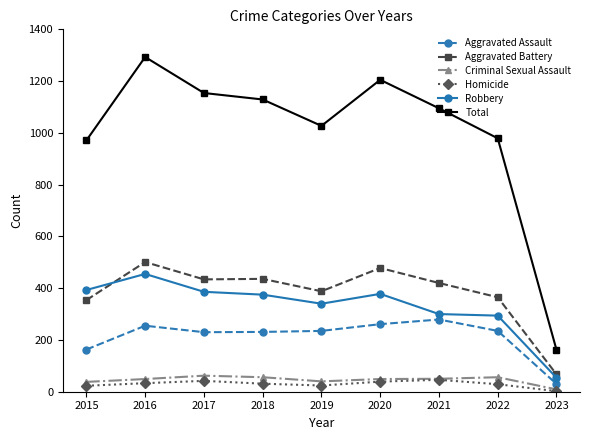

What is the difference between the second highest and minimum values in the Robbery series?

339